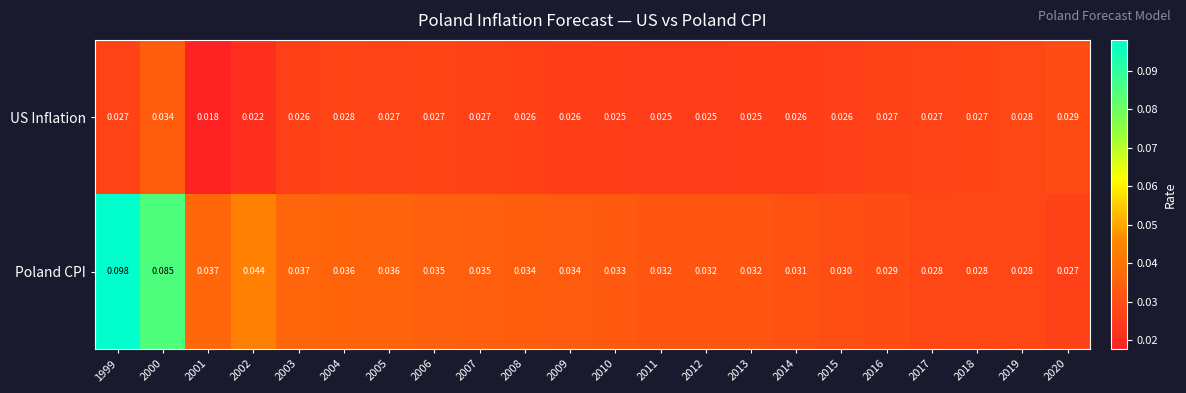

Between 2001 and 2016, which series saw the biggest shift?

US Inflation